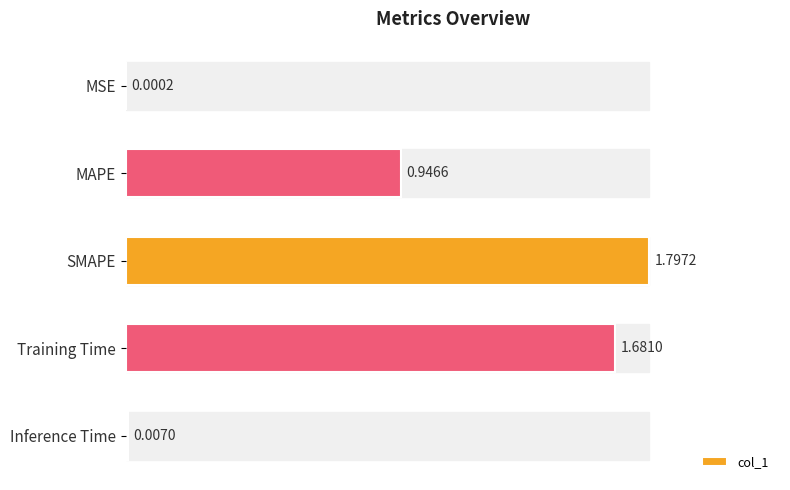

How many distinct data groups are displayed?

1